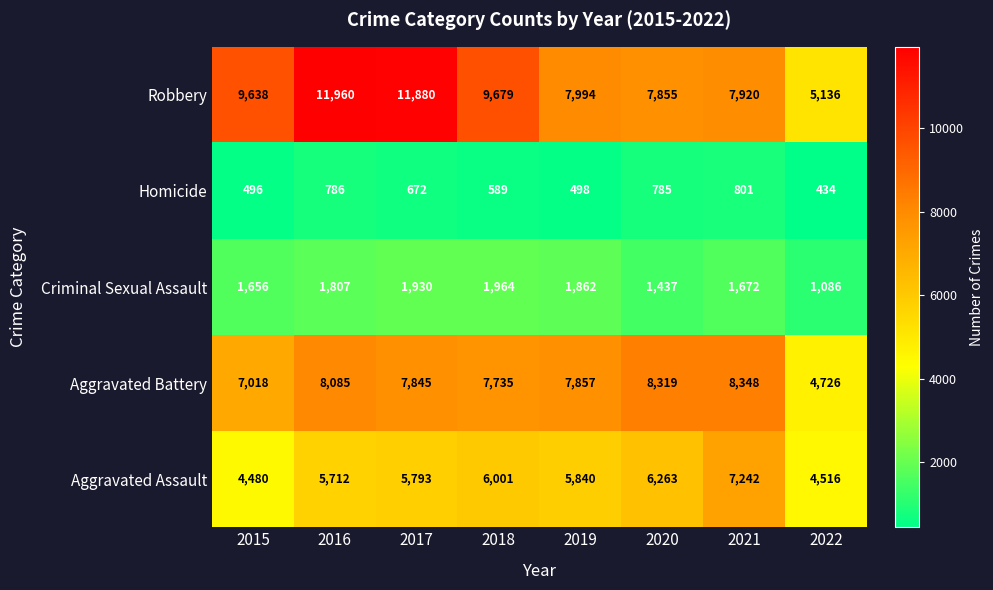

How many categories are shown in the chart?

8